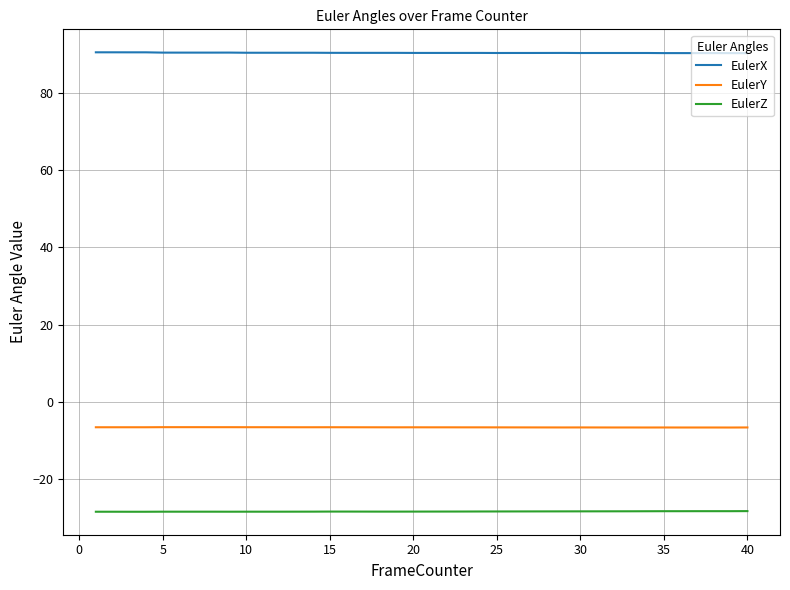

Rank the series by their maximum value, from highest to lowest.

EulerX, EulerY, EulerZ